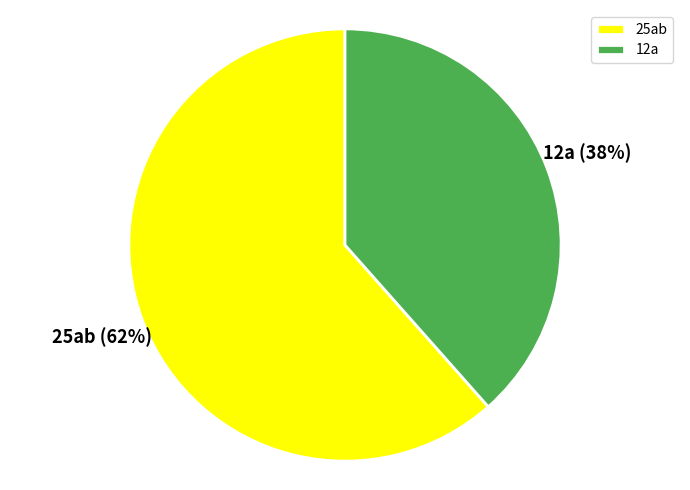

What is the largest slice in the pie chart?

25ab